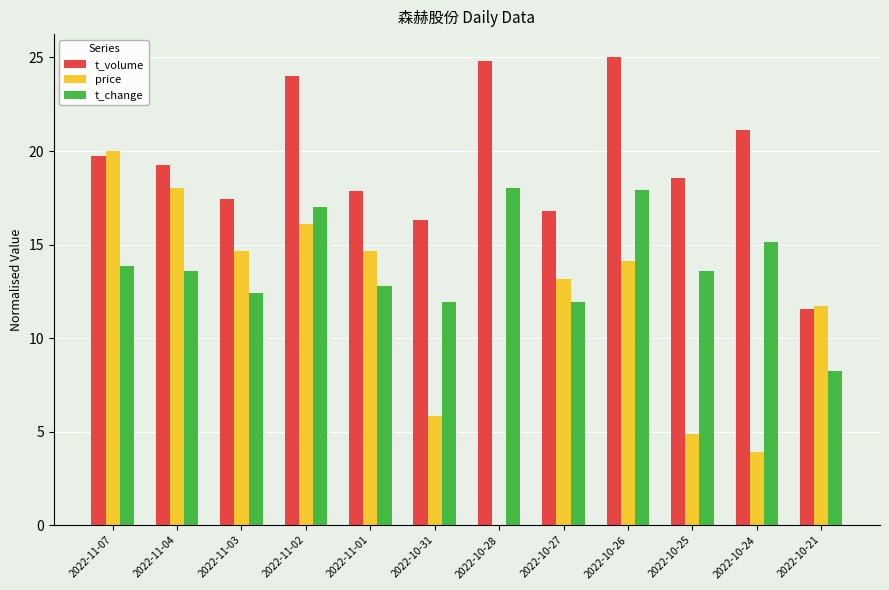

Between 2022-11-04 and 2022-11-01, which series saw the biggest shift?

price